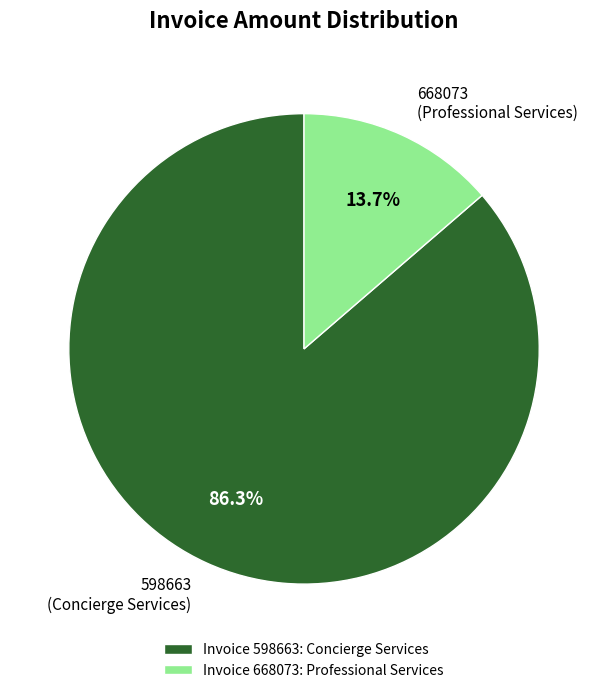

To the nearest percent, what is the difference between the largest and smallest slice percentages?

73%